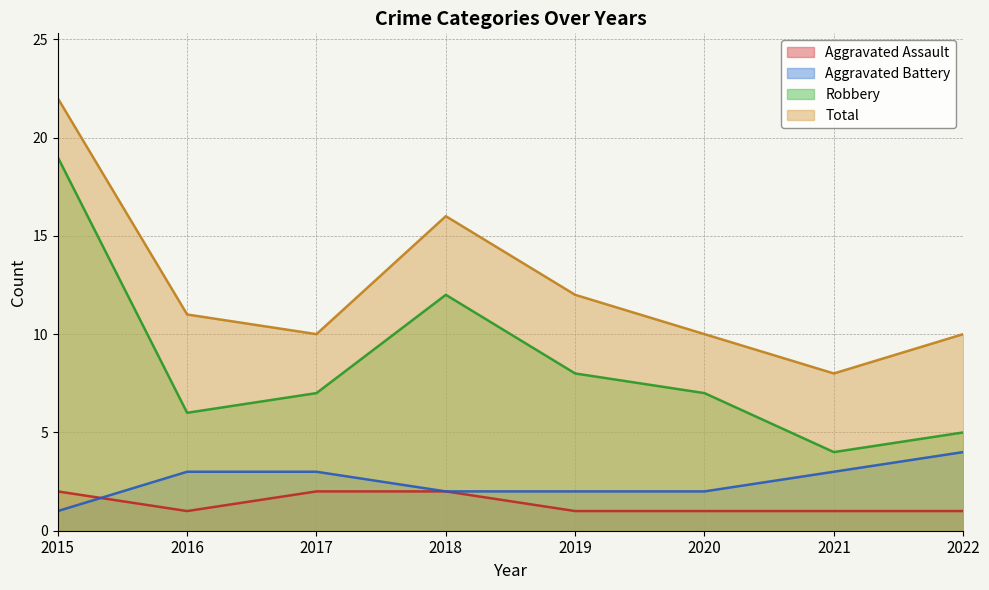

What is the difference between the highest and lowest values at 2017?

8